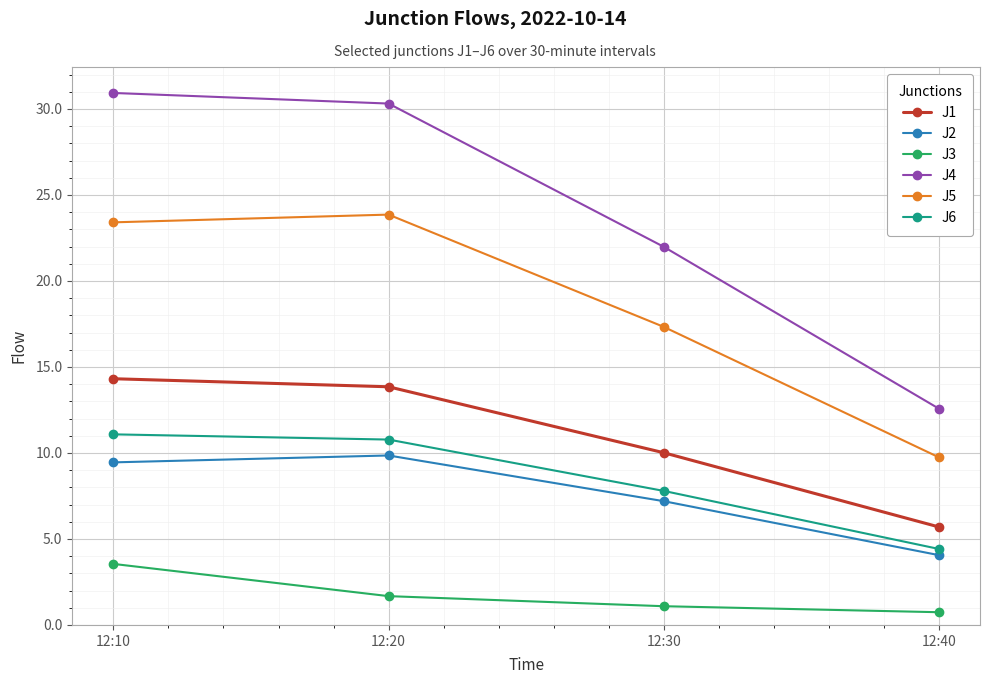

Where is J4 nearest to the value 21?

12:30